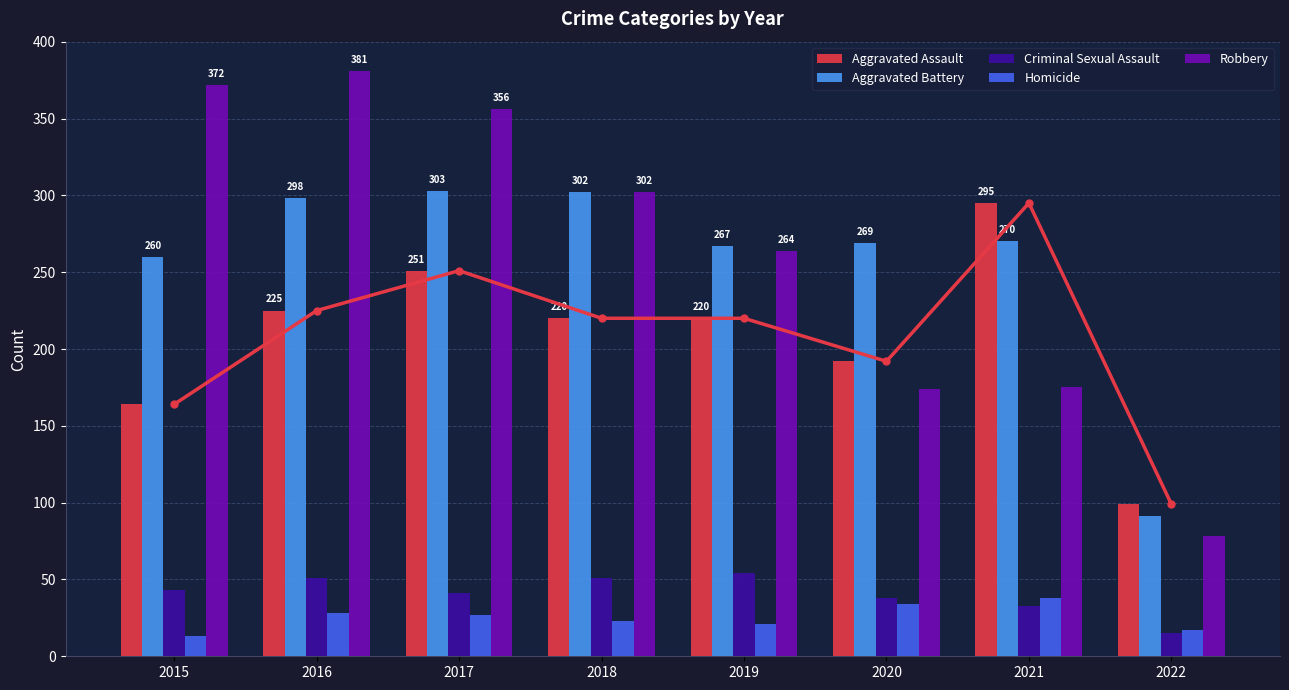

What is the difference between the Aggravated Assault values at 2015 and 2019?

56